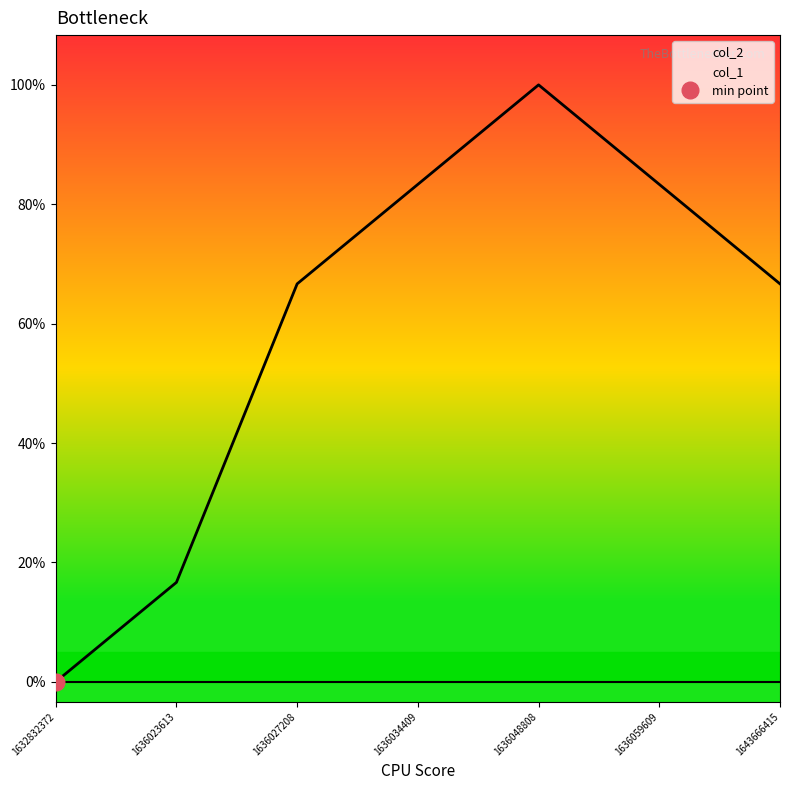

What is the sum of the col_1 values at 1636034409 and 1636059609?

10